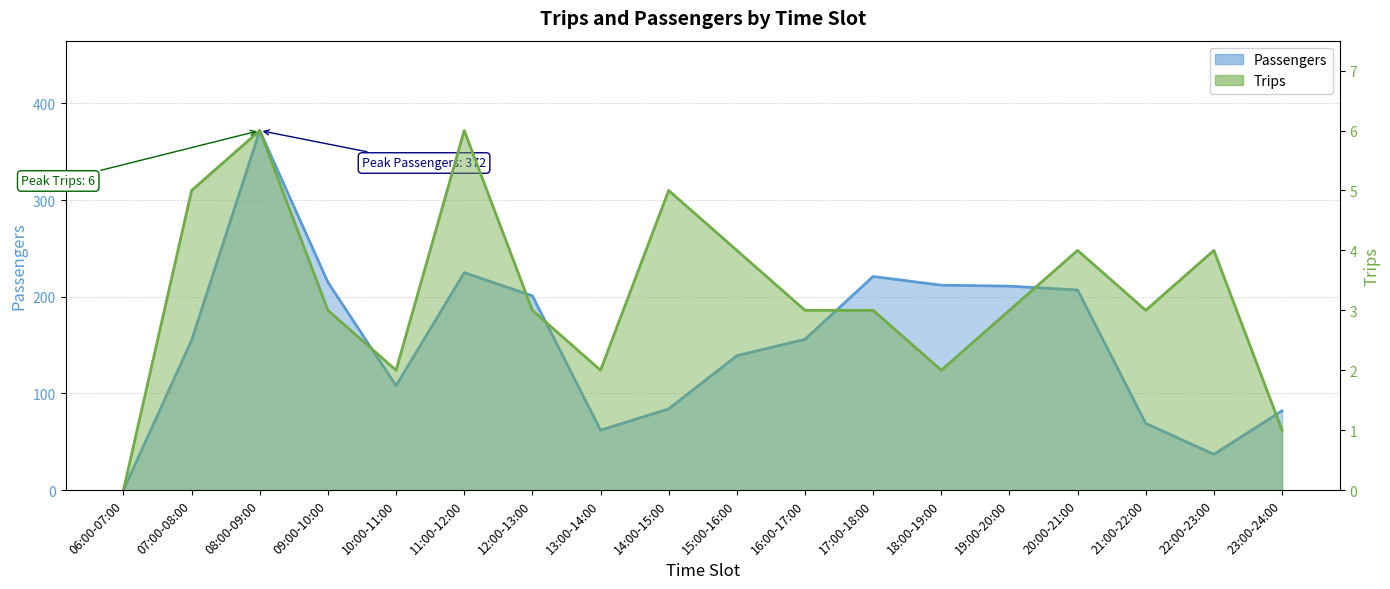

True or false: Passengers and Trips intersect in this chart.

False